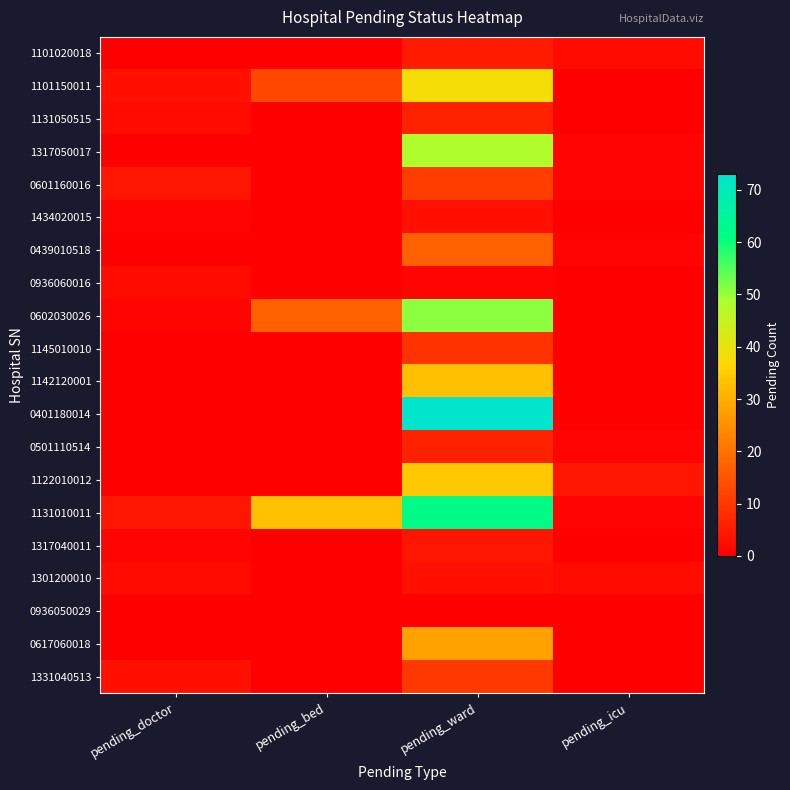

What is the difference between the highest and lowest values at pending_ward?

73